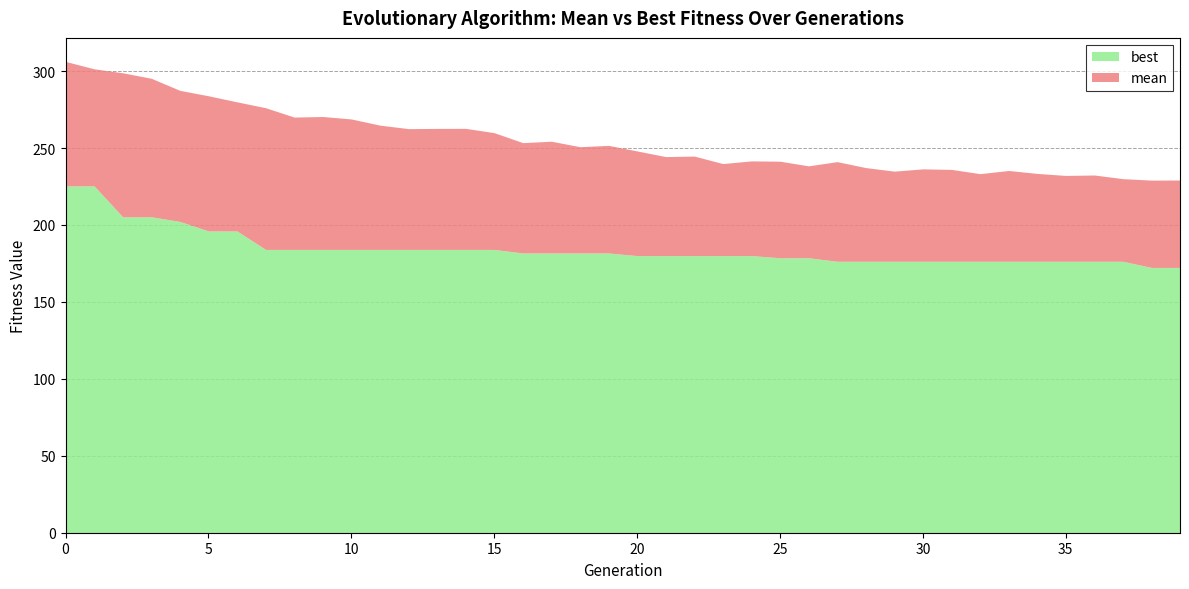

True or false: best and mean cross at least once.

False